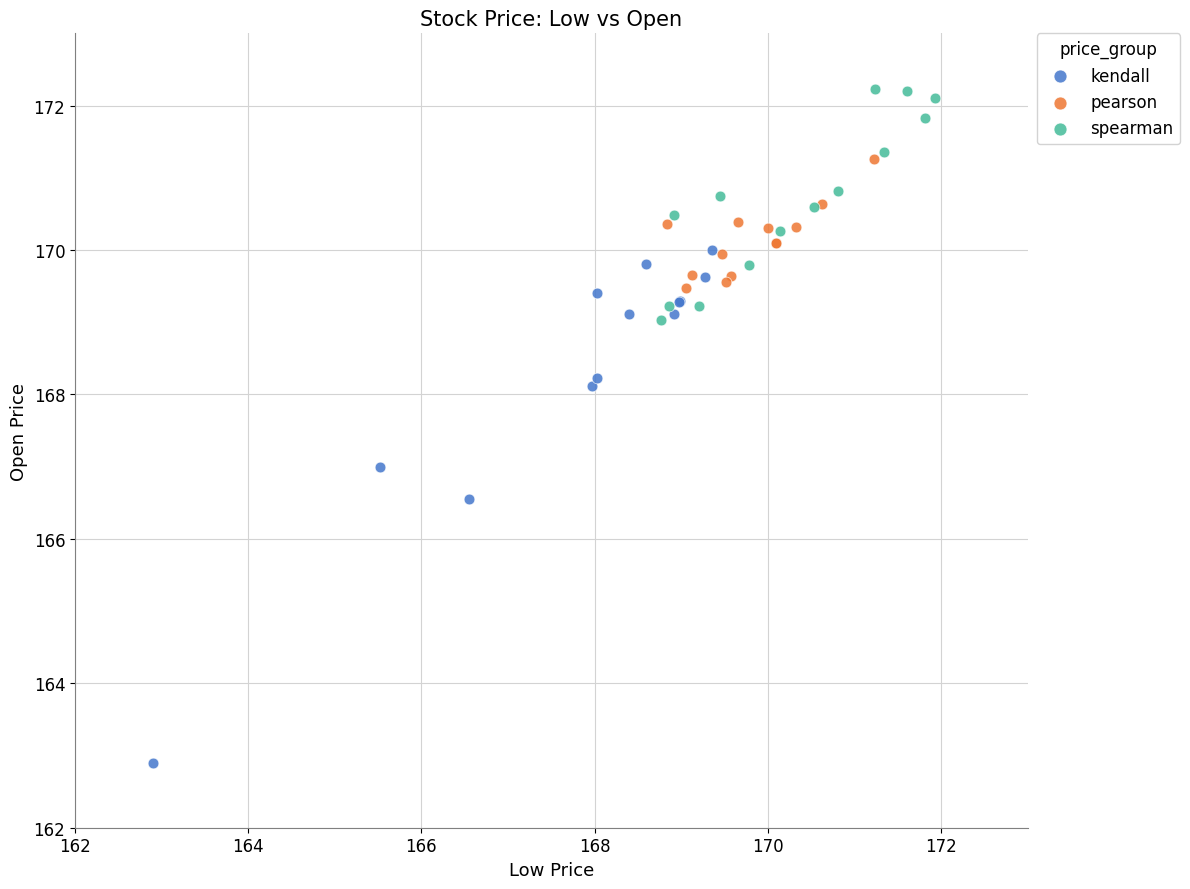

Which series reaches the maximum Y coordinate?

spearman